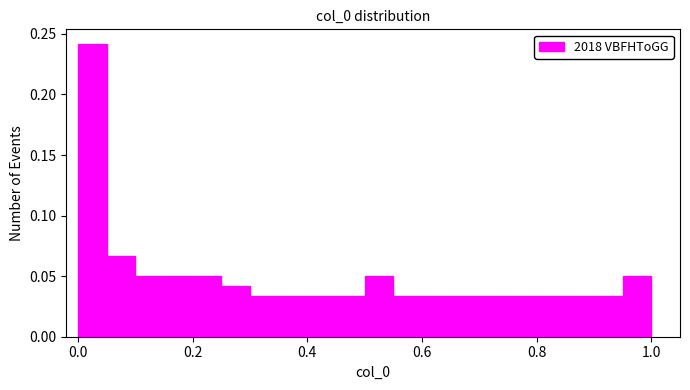

Around what value on the x-axis is the tallest bar? Give the approximate position of its centre, as read against the axis.

0.02